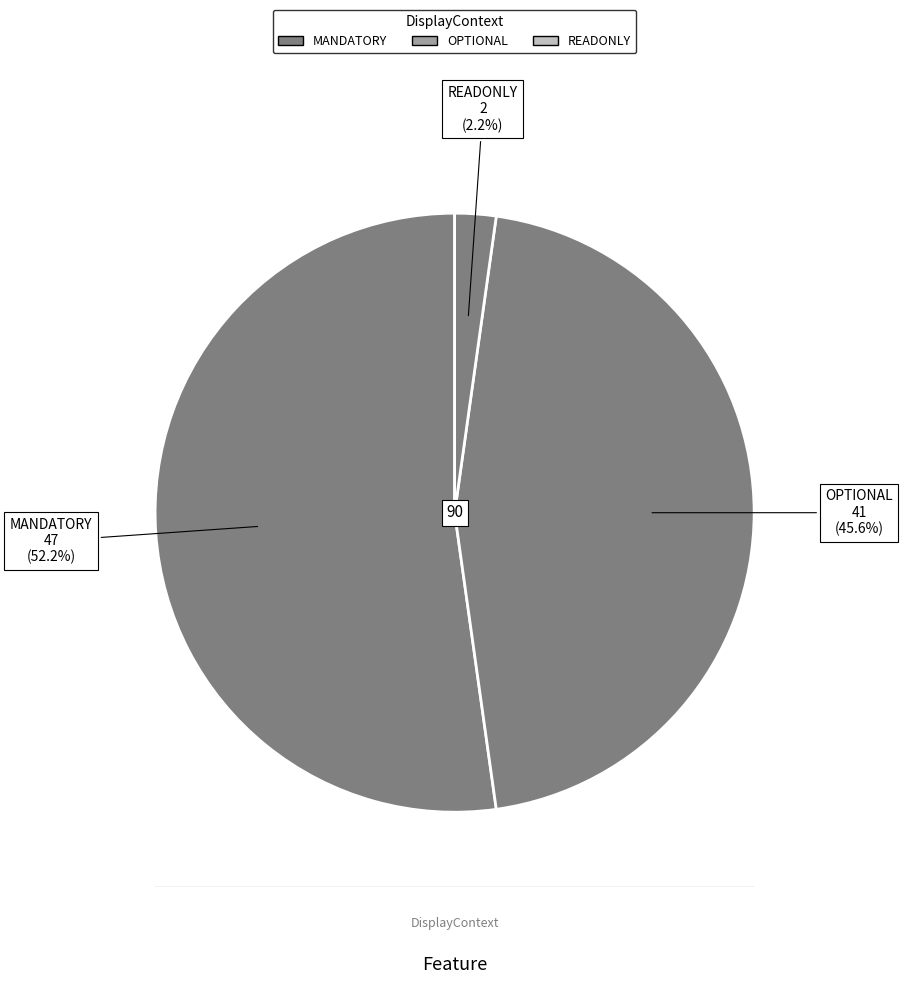

What percentage is NOT represented by MANDATORY?

47.8%